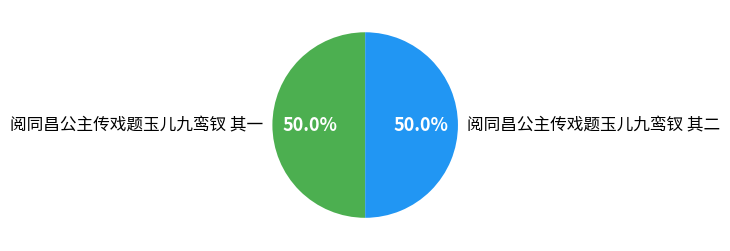

Is it true that 阅同昌公主传戏题玉儿九鸾钗 其二 is 50% of the pie?

True